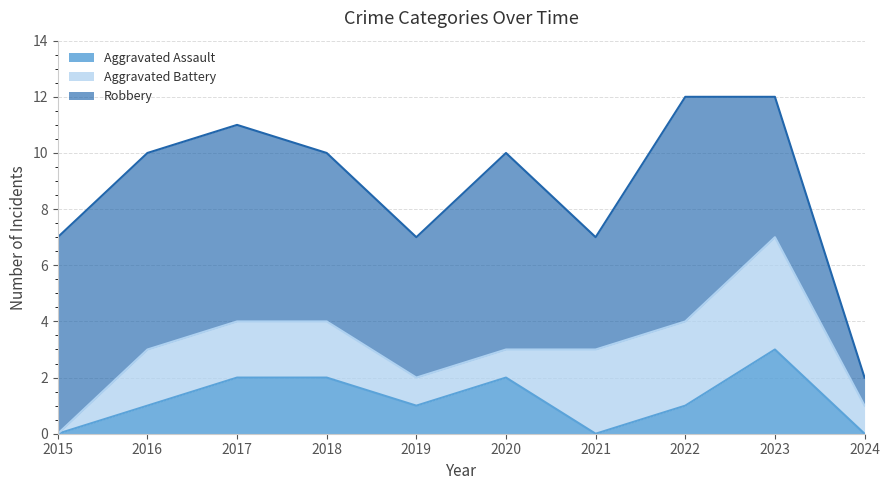

What is the approximate value of Aggravated Battery at 2020?

1